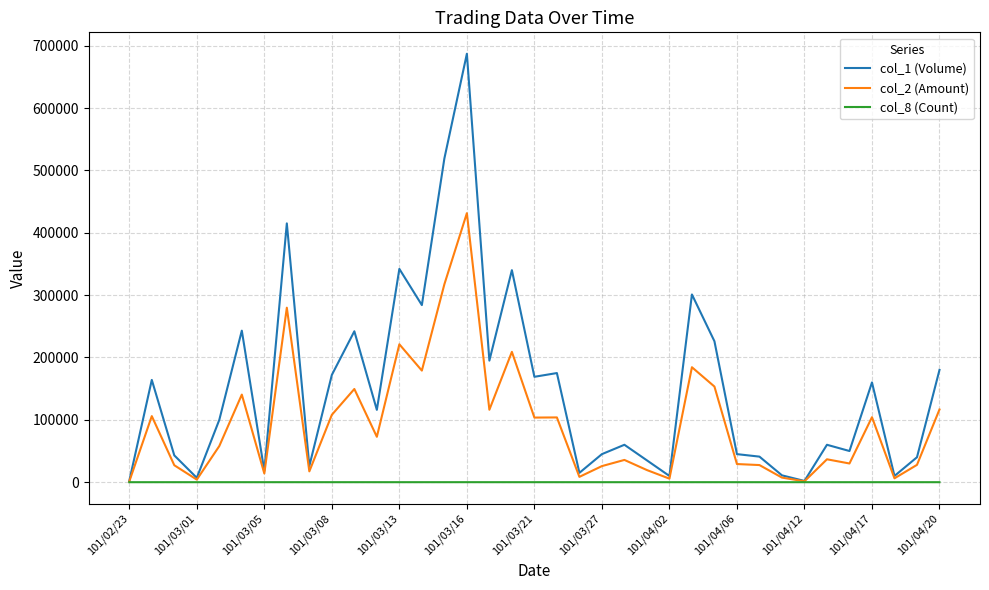

Which series has the largest range (max minus min)?

col_1 (Volume)